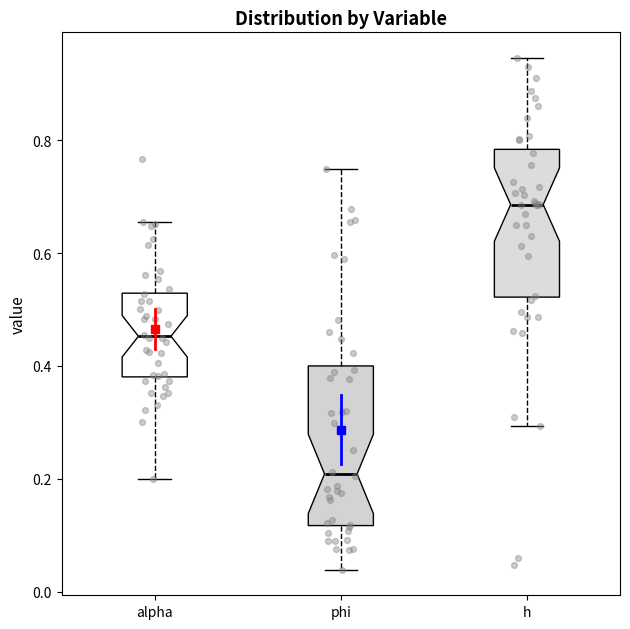

Reading left to right, transcribe this box plot: for each box, give where its median line is, the range the box spans, and where its two whiskers end, as read against the y-axis. The values are not printed on the chart, so give them approximately, as read against the axis.

alpha: median 0.46, box 0.38 to 0.52, whiskers 0.20 to 0.66
phi: median 0.20, box 0.12 to 0.40, whiskers 0.04 to 0.74
h: median 0.68, box 0.52 to 0.78, whiskers 0.30 to 0.94